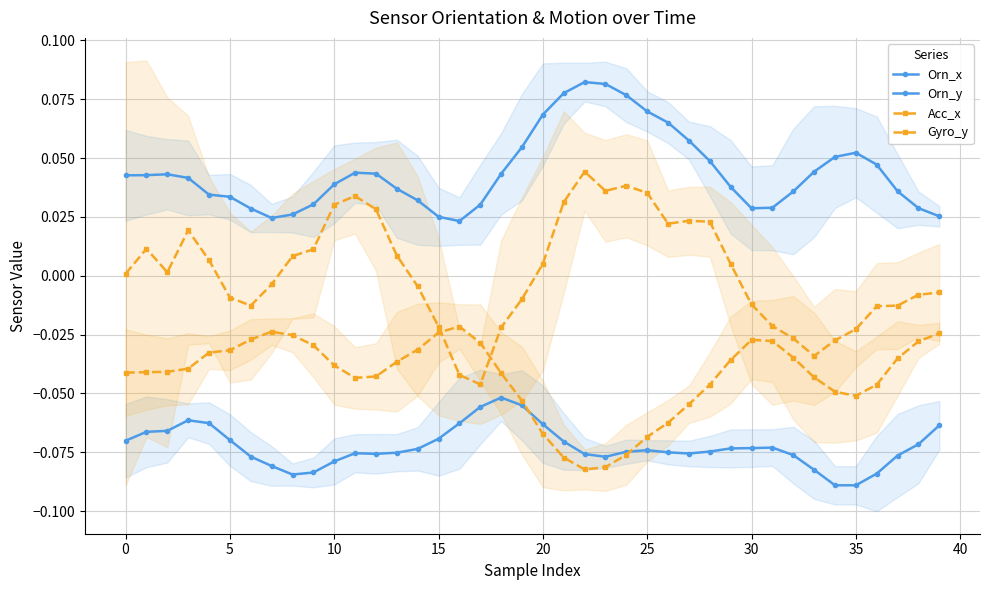

How many values in the Gyro_y series exceed 0?

21